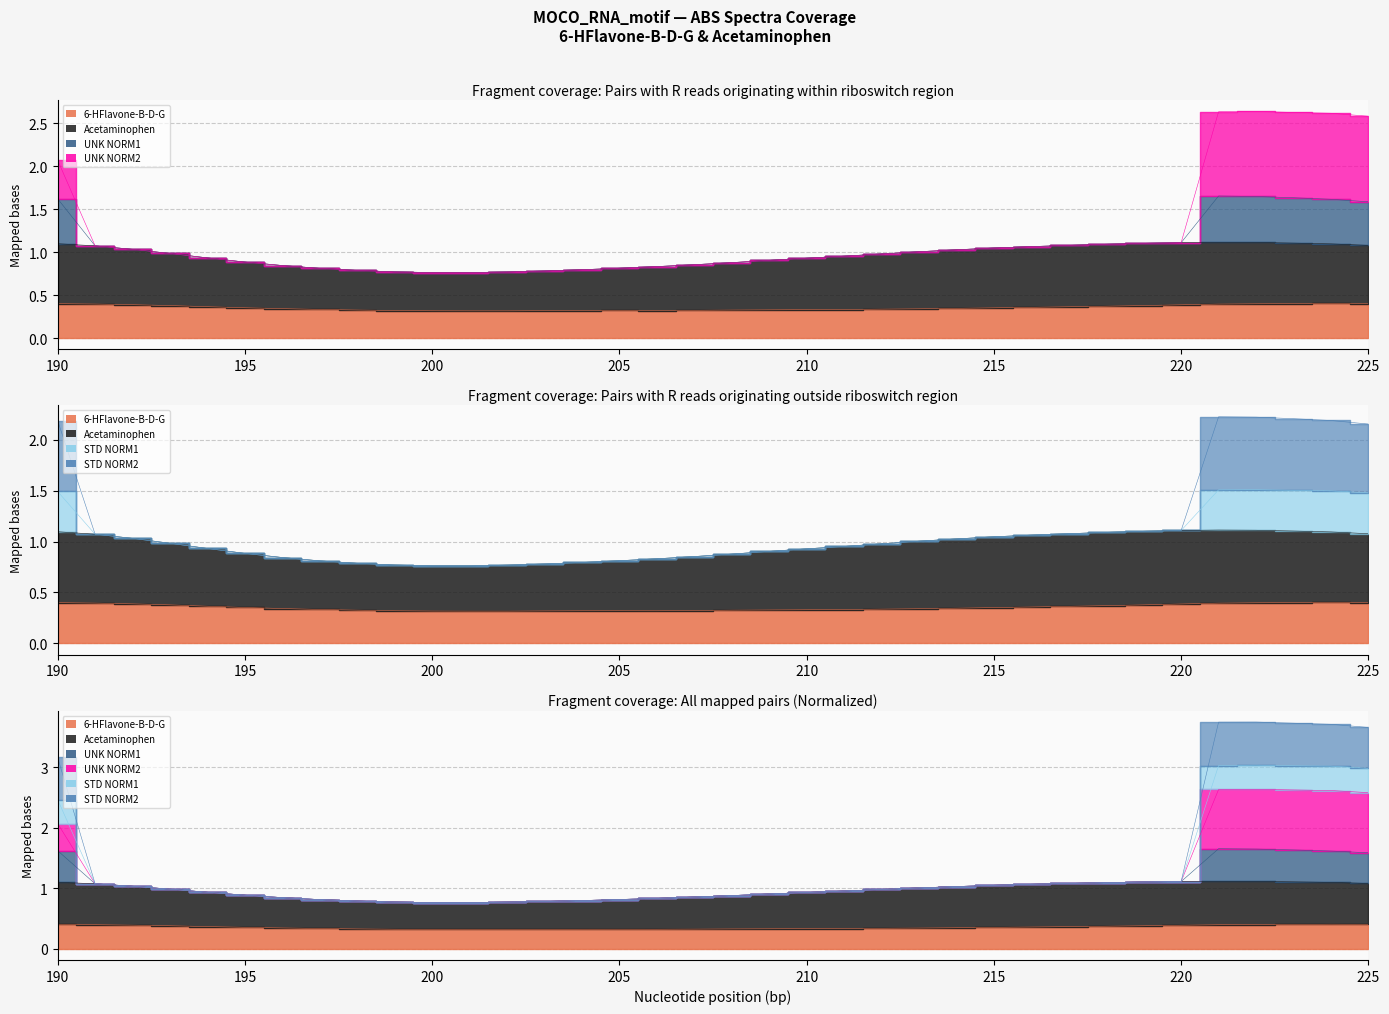

Which has a higher value, 213 or 193?

193